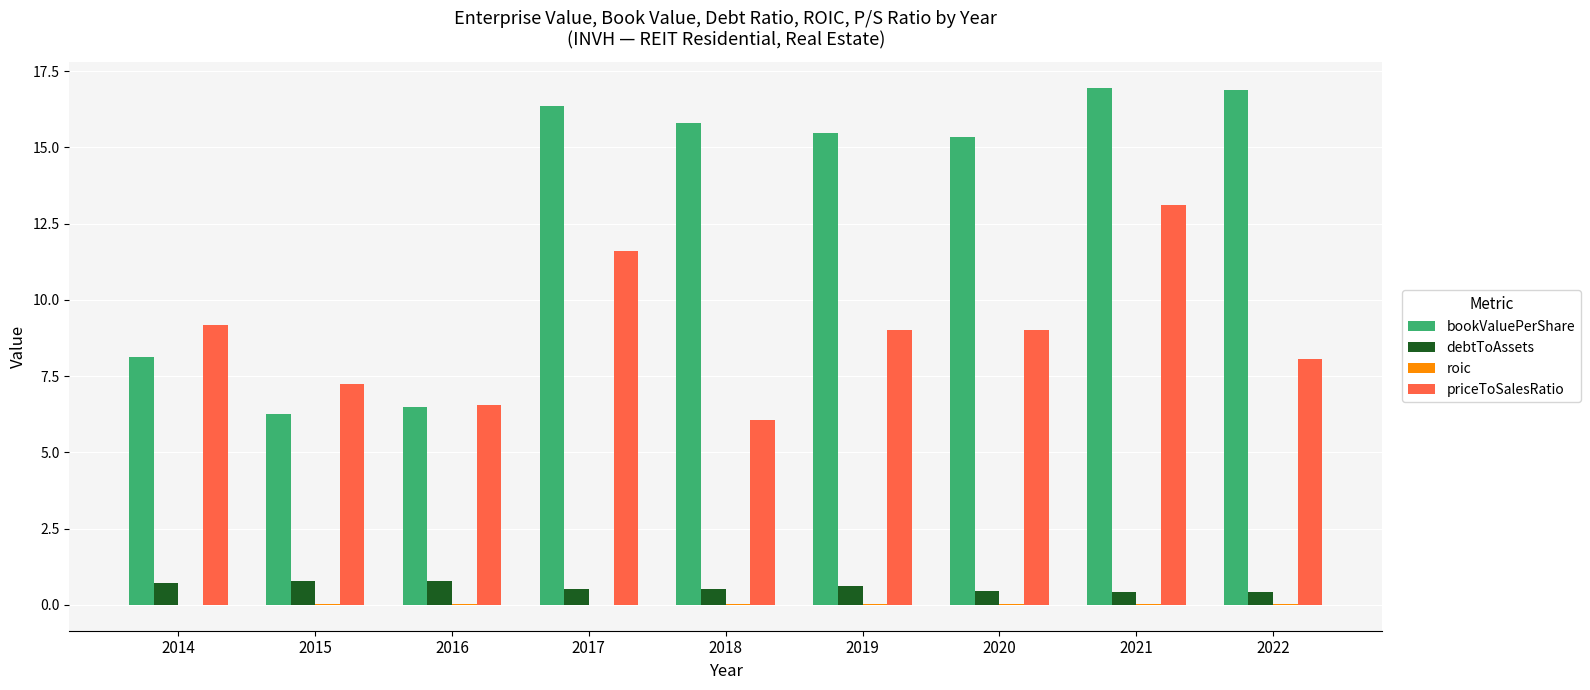

At which label does bookValuePerShare first exceed 15?

2017